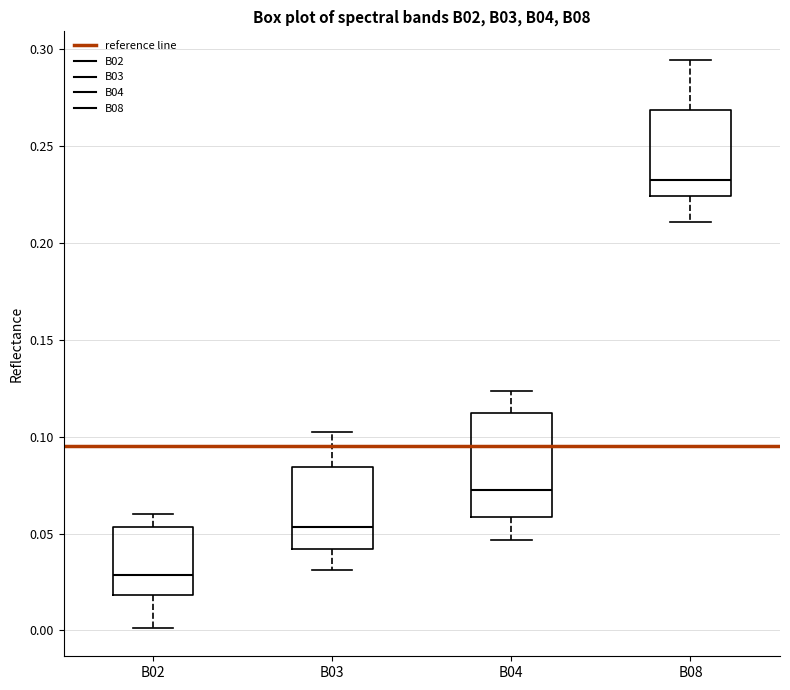

Which box is the tallest, from its lower edge to its upper edge?

B04